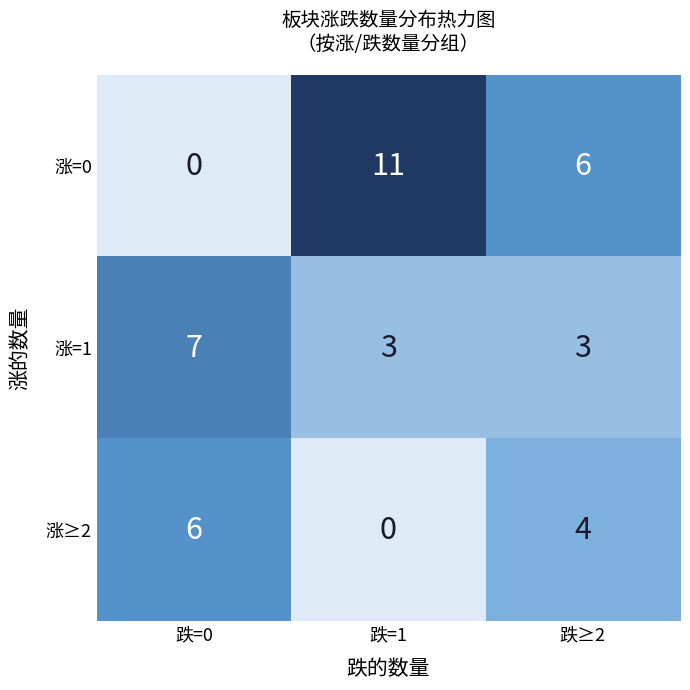

Where is 涨=0 nearest to the value 5?

跌≥2